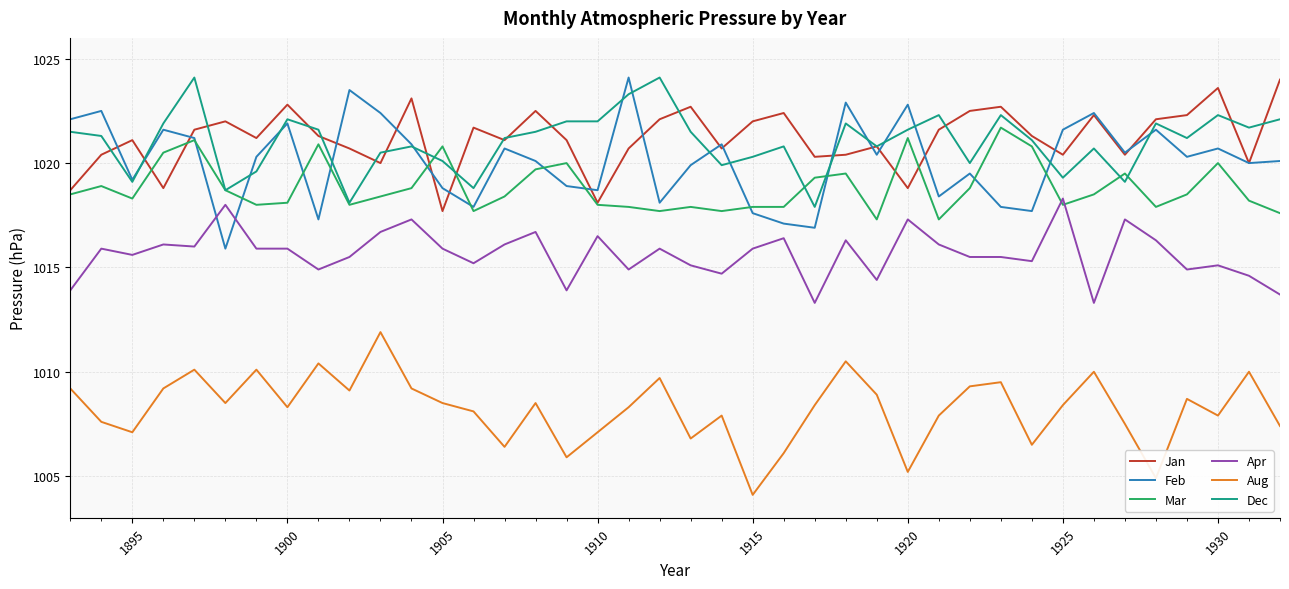

What are all the series names shown in the legend?

Jan, Feb, Mar, Apr, Aug, Dec